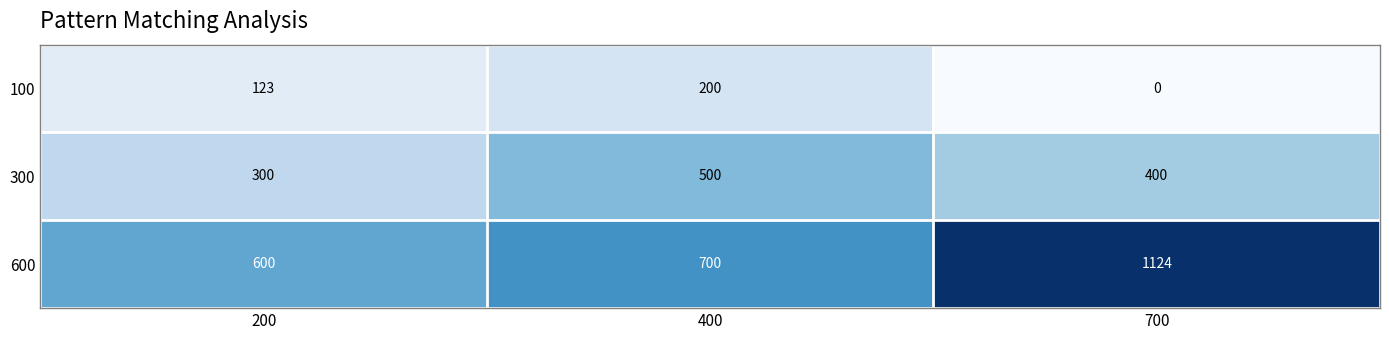

At which category is the sum across all series the highest?

700